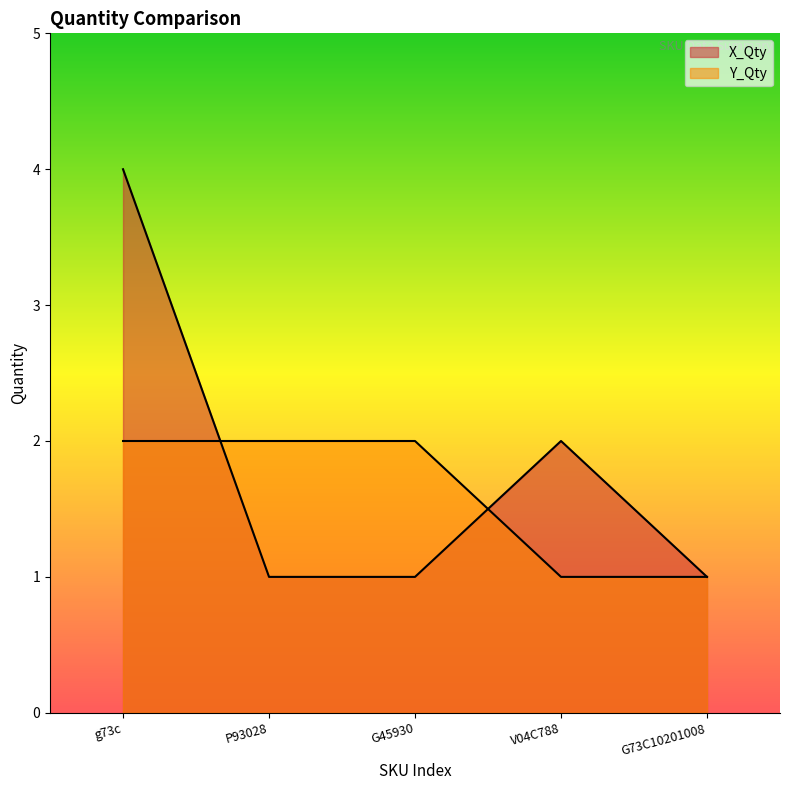

At how many categories does at least one series exceed 3?

1